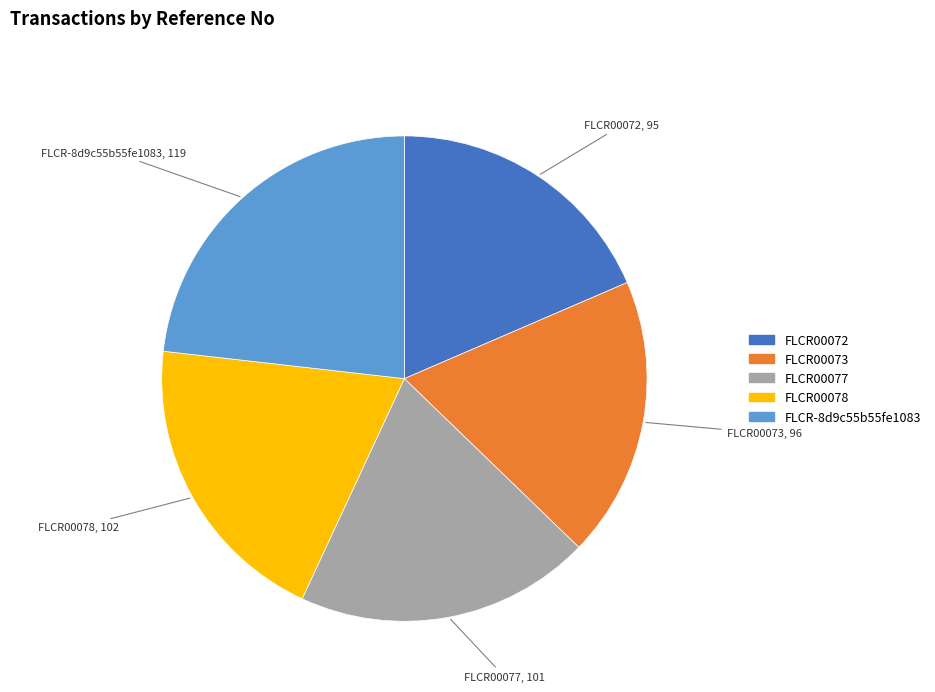

Is it true that FLCR-8d9c55b55fe1083 is 23% of the pie?

True